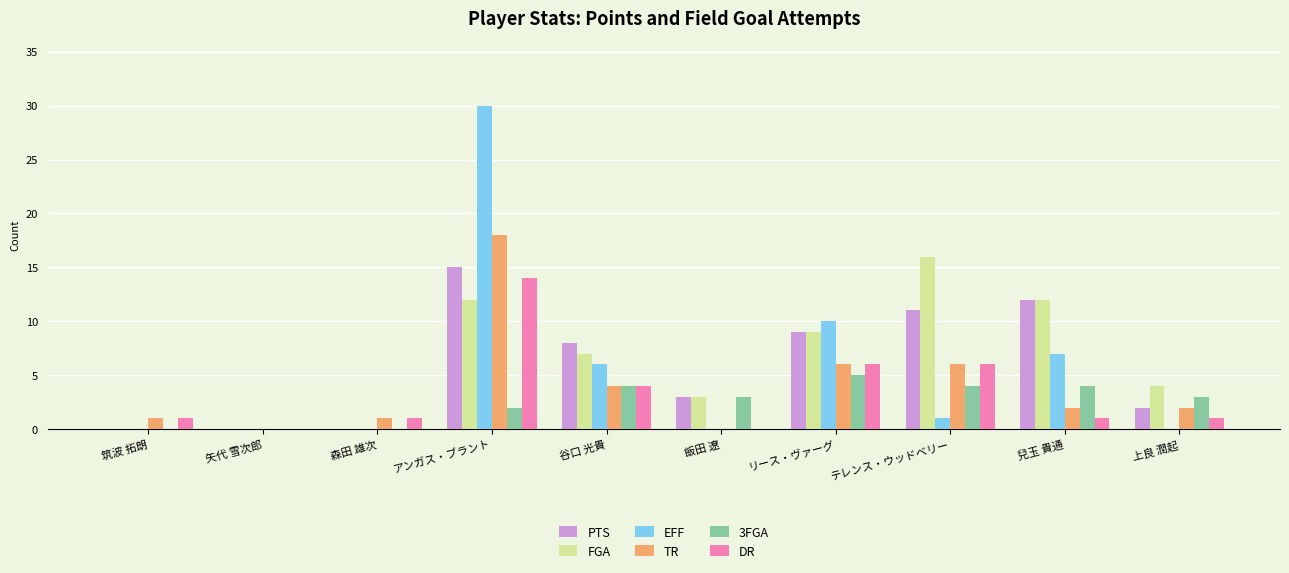

What is the total value across all series at アンガス・ブラント?

91